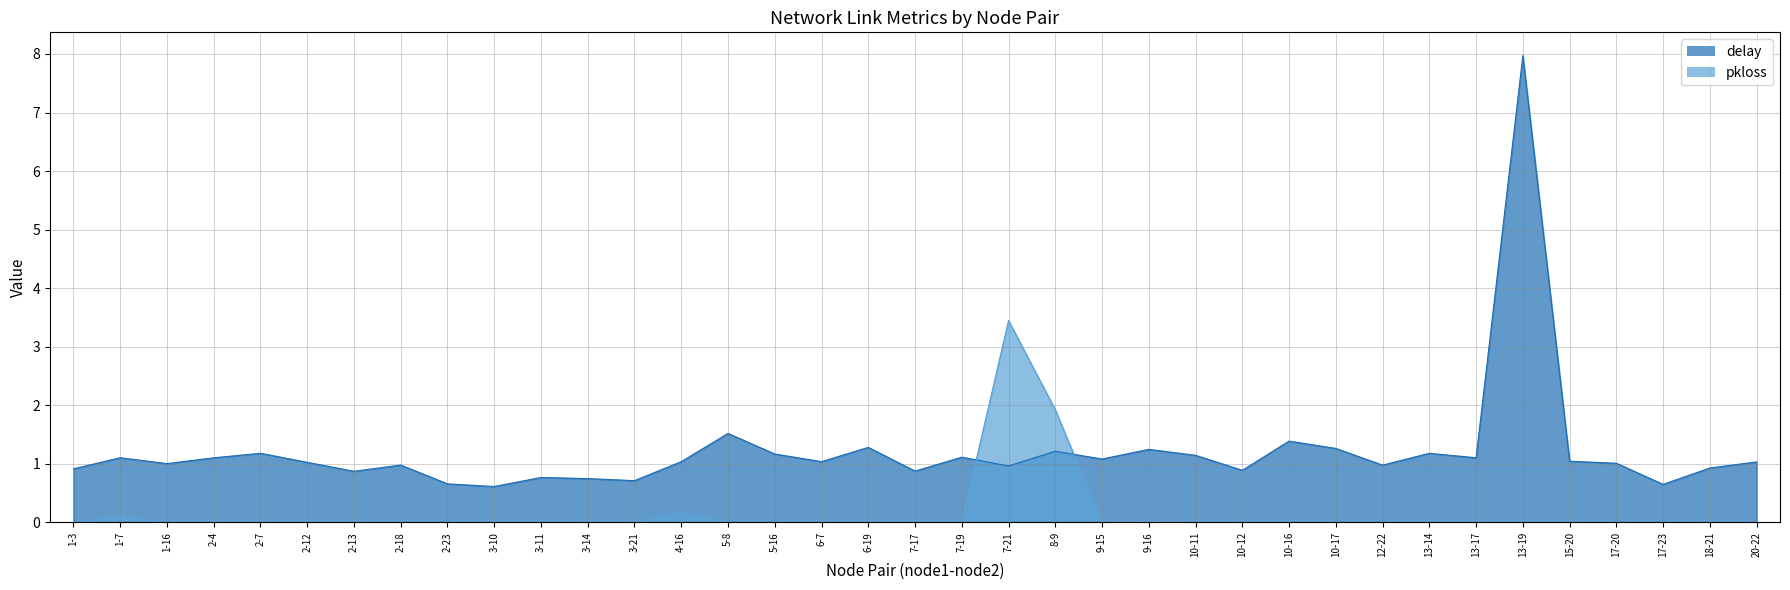

What is the label of the 11th point from the right?

10-16